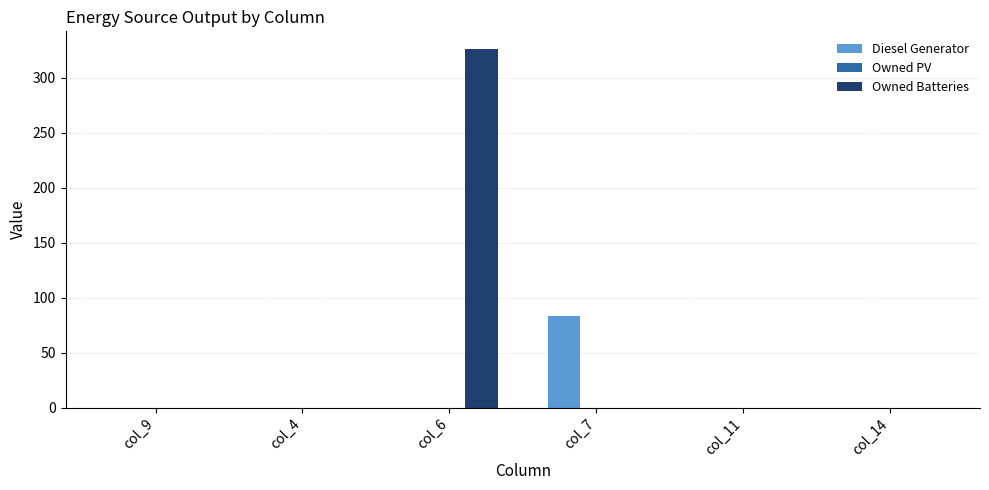

At which category is the sum across all series the highest?

col_6